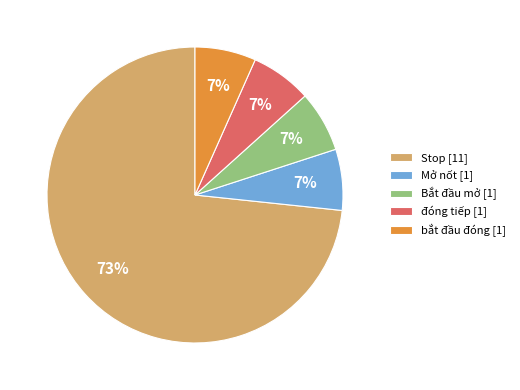

Is it true that Mở nốt is 7% of the pie?

True